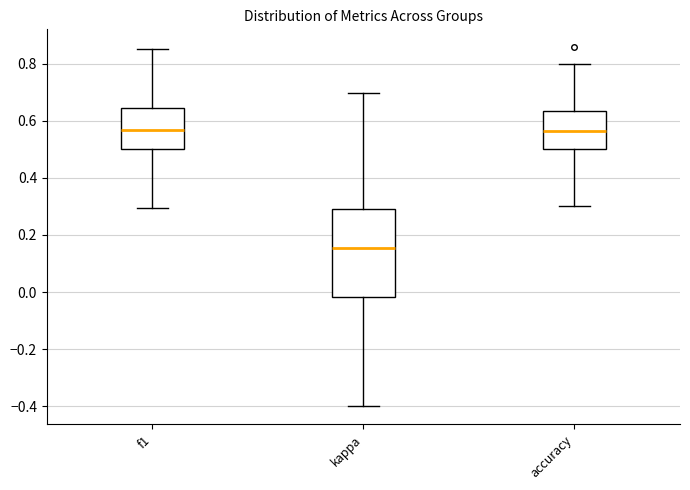

Reading left to right, transcribe this box plot: for each box, give where its median line is, the range the box spans, and where its two whiskers end, as read against the y-axis. The values are not printed on the chart, so give them approximately, as read against the axis.

f1: median 0.56, box 0.50 to 0.64, whiskers 0.30 to 0.86
kappa: median 0.16, box -0.02 to 0.30, whiskers -0.40 to 0.70
accuracy: median 0.56, box 0.50 to 0.64, whiskers 0.30 to 0.80